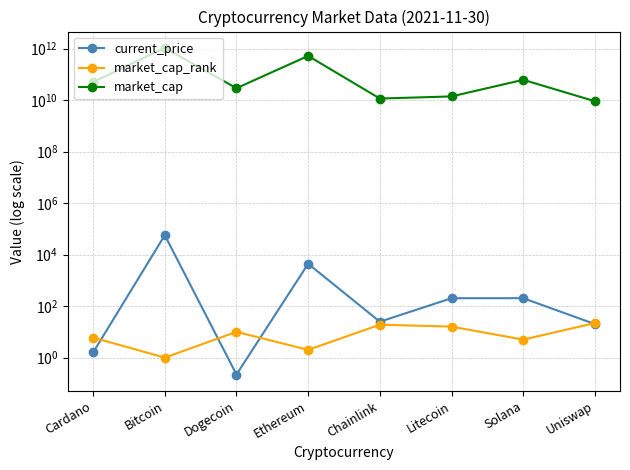

Rank the series at Litecoin from highest to lowest value.

market_cap, current_price, market_cap_rank